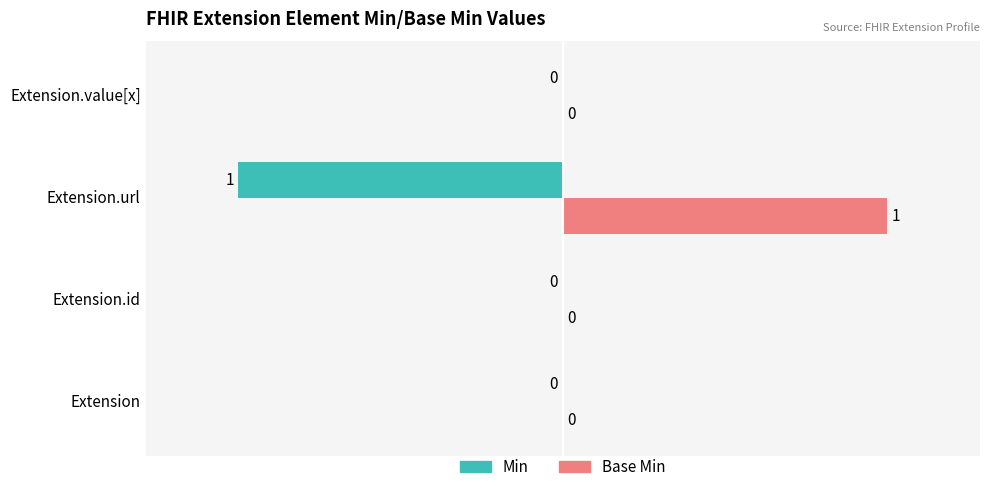

Is the value of Base Min at Extension.url greater than the value of Min at Extension.id?

Yes